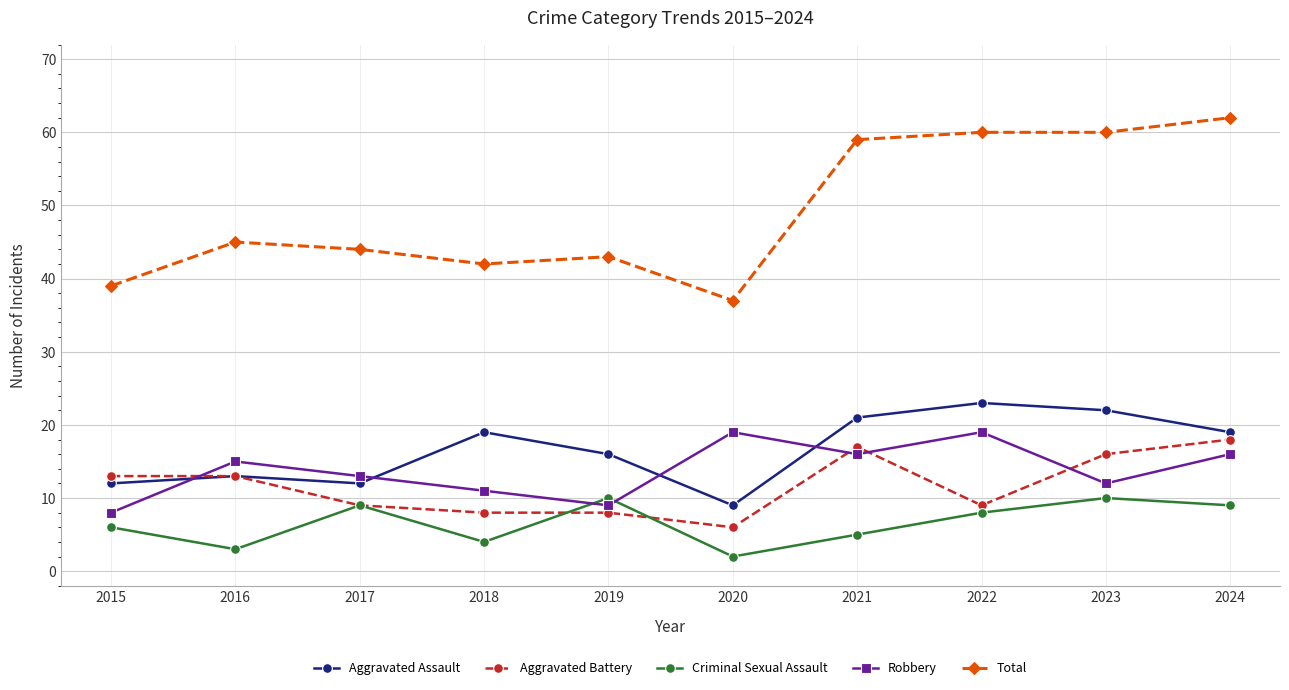

Where is the first local maximum for Criminal Sexual Assault?

2017